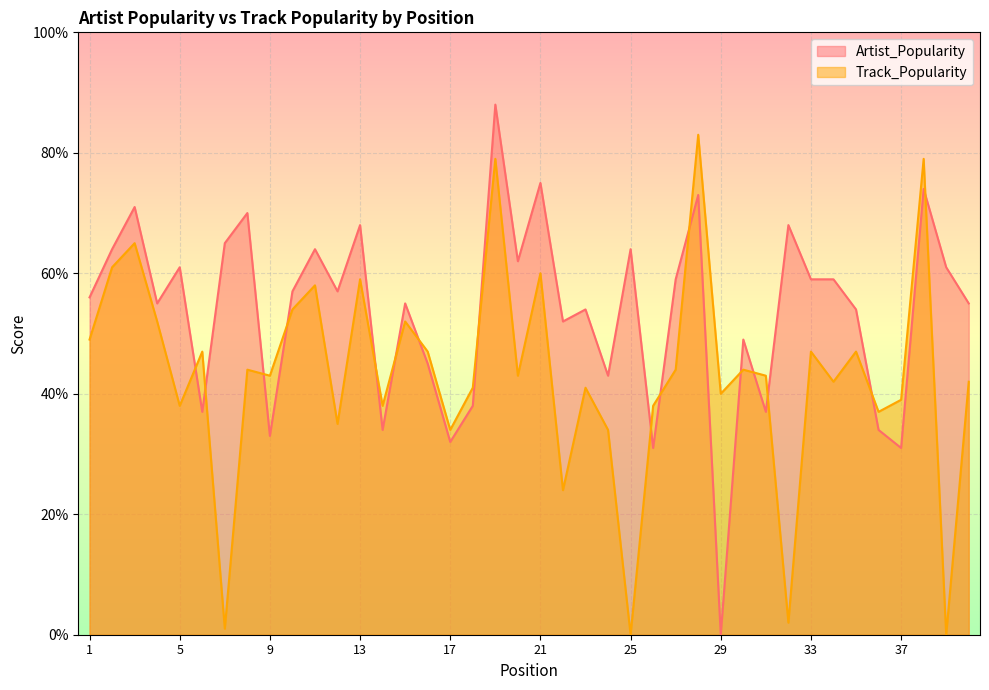

How many interior local valleys does the Artist_Popularity series have?

13